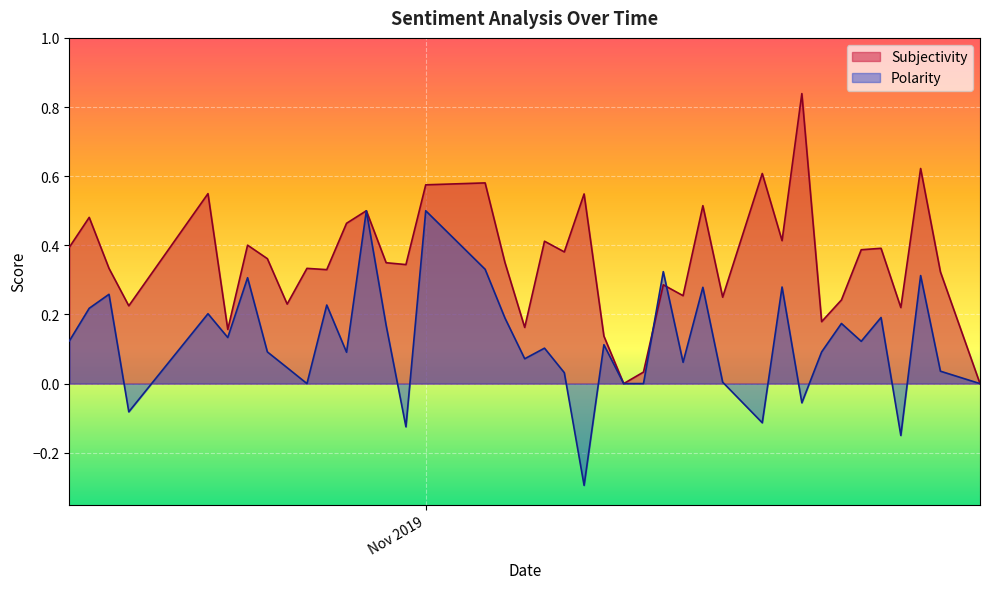

Rank the series by their average value, from lowest to highest.

Polarity, Subjectivity